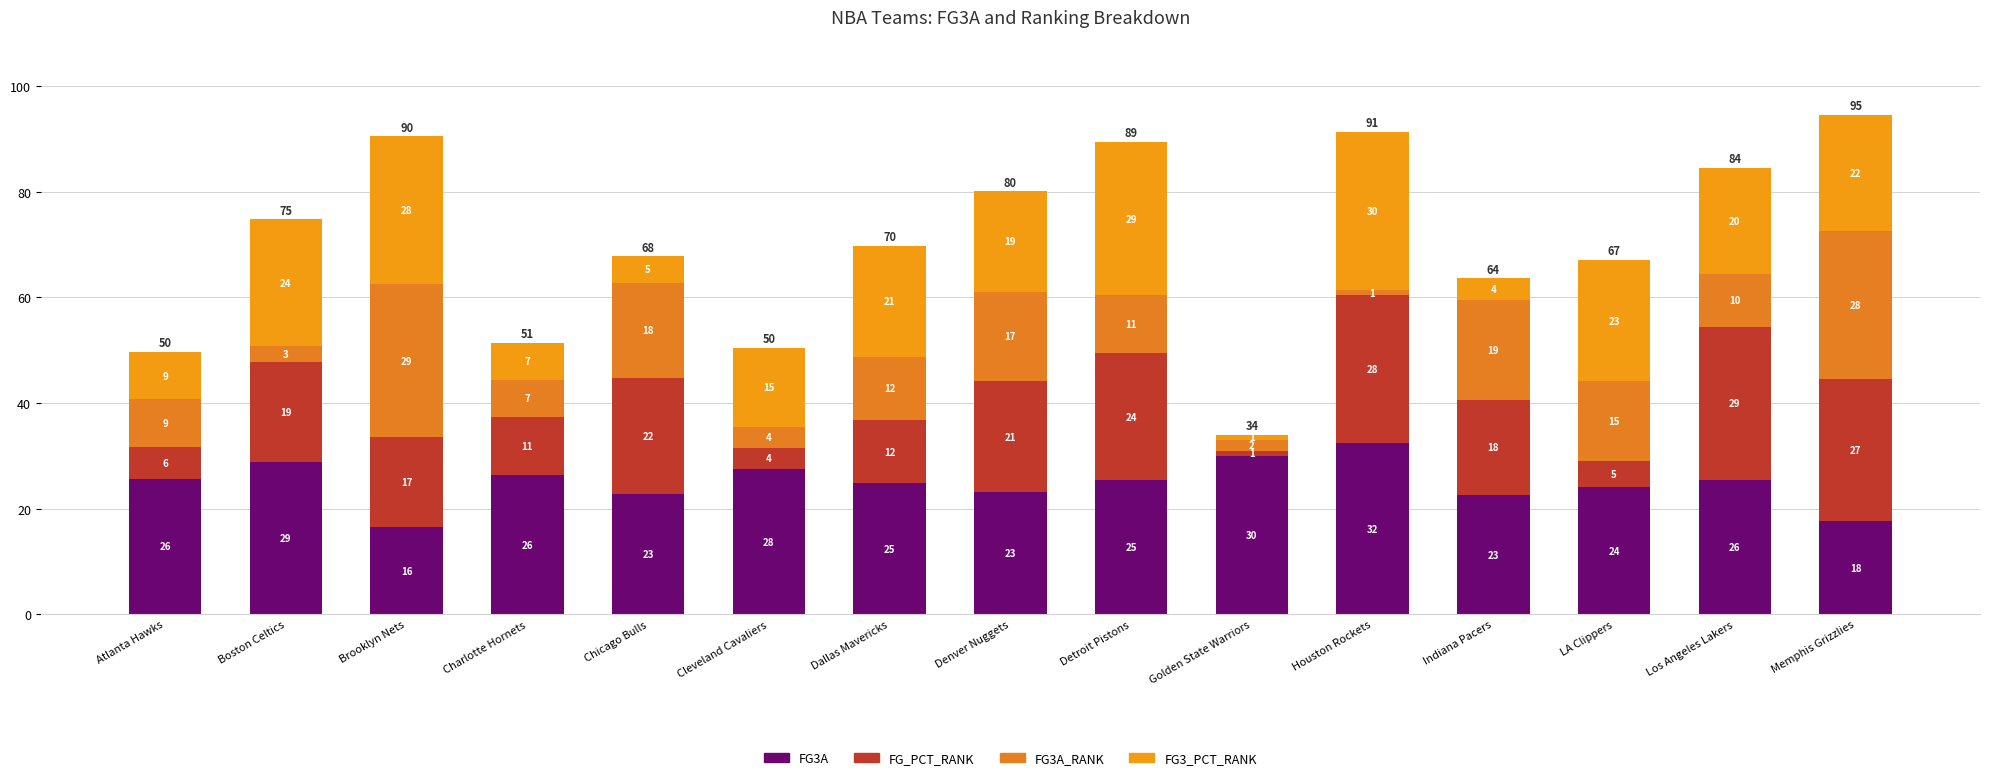

How many distinct data groups are displayed?

4